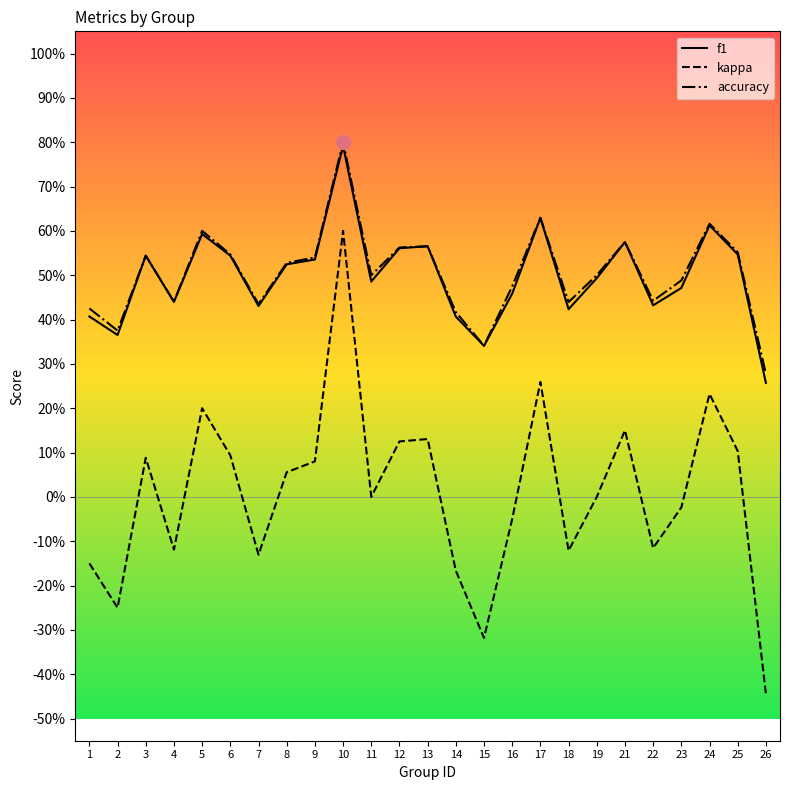

True or false: accuracy and kappa intersect in this chart.

False